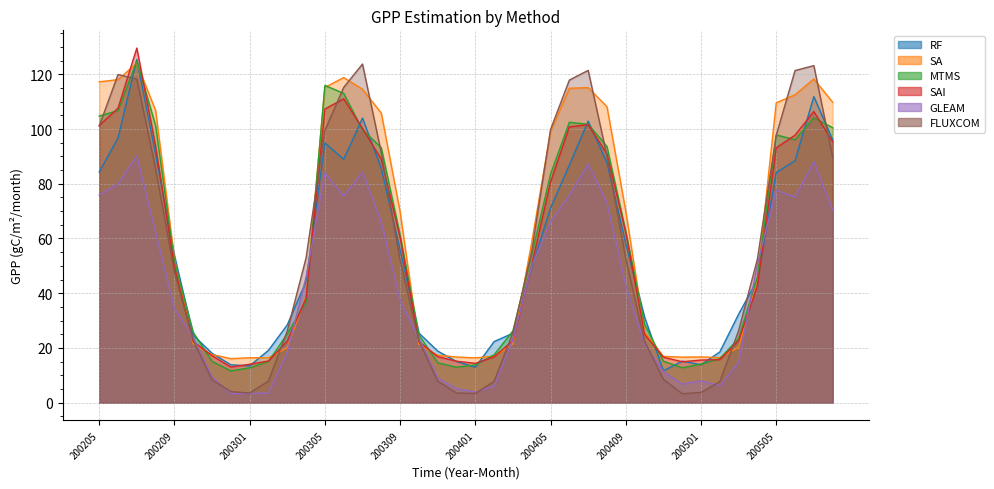

How many series are shown in this chart?

6